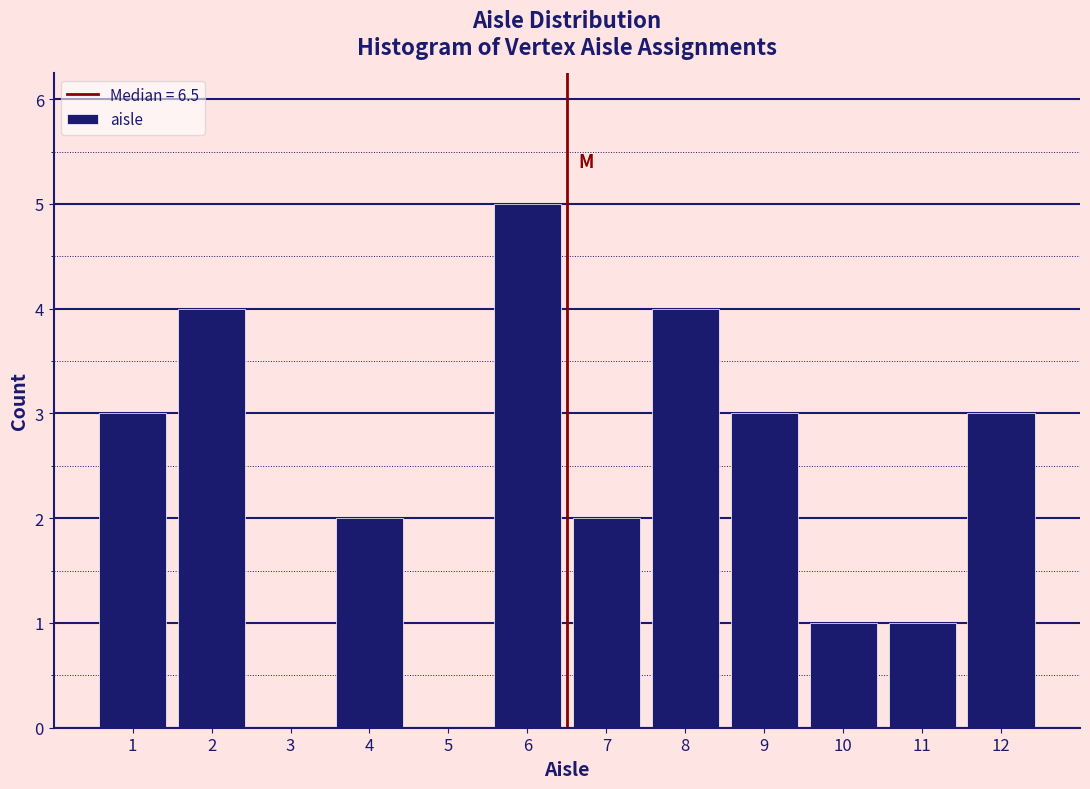

Over which range of the x-axis is the bar tallest?

5.5 to 6.5